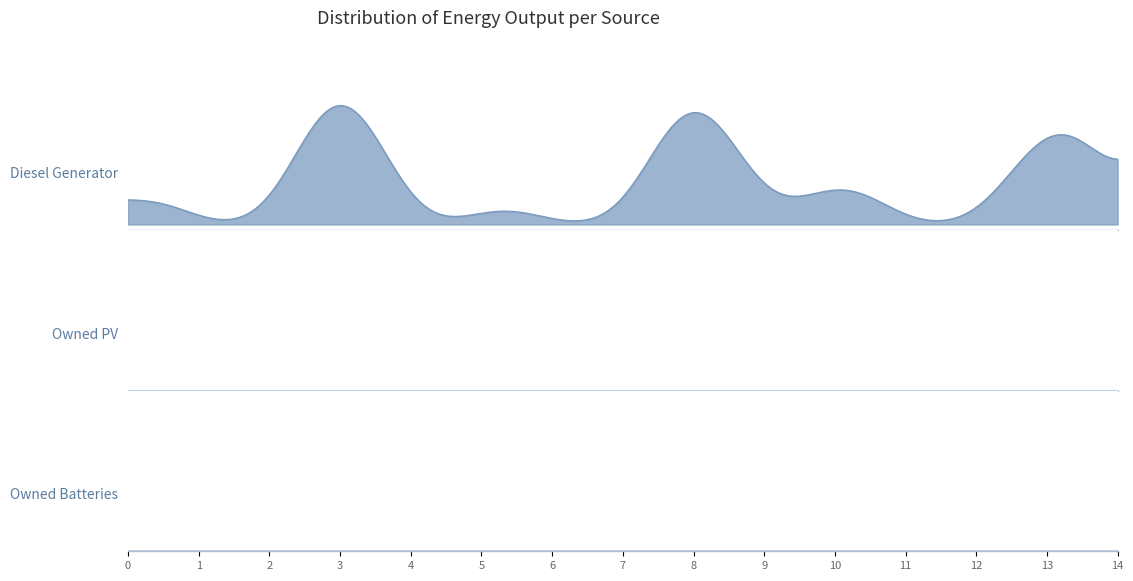

How many categories are shown in the chart?

15